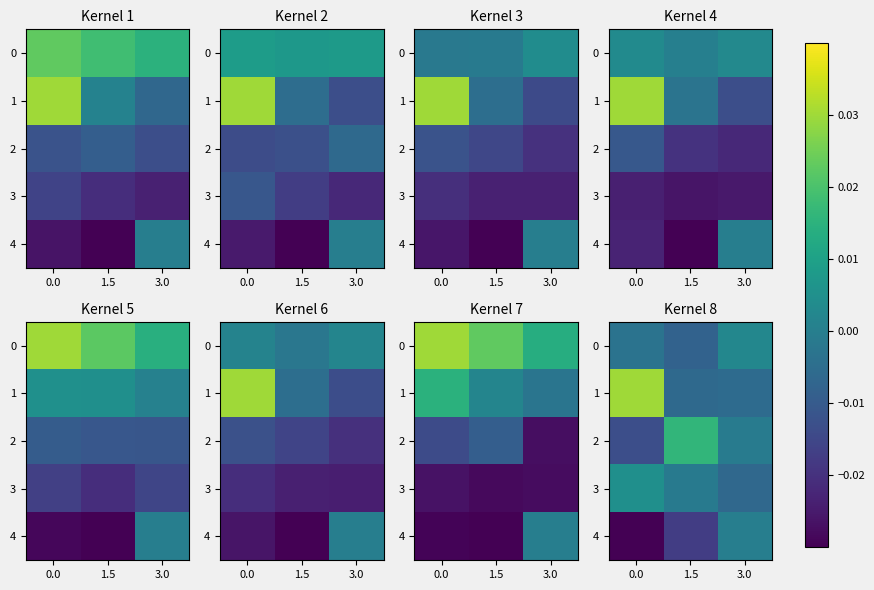

Where is 1 nearest to the value 0?

3.0